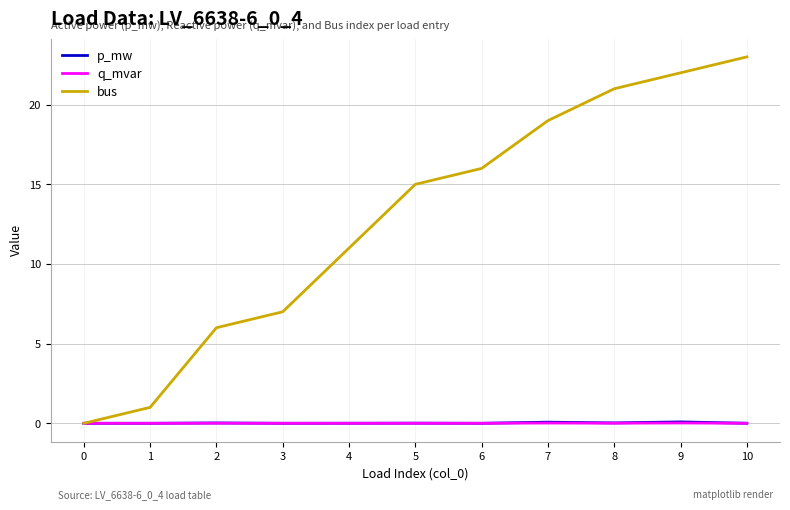

Which category has the highest value across all series?

10